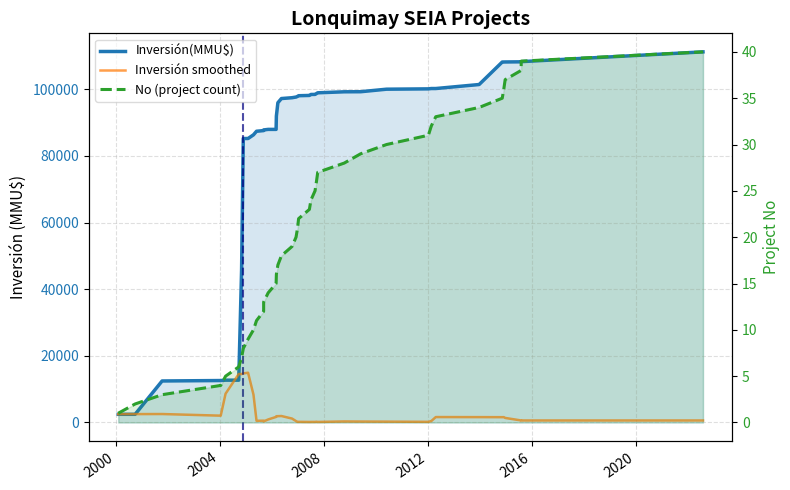

How many lines are shown in the chart?

3